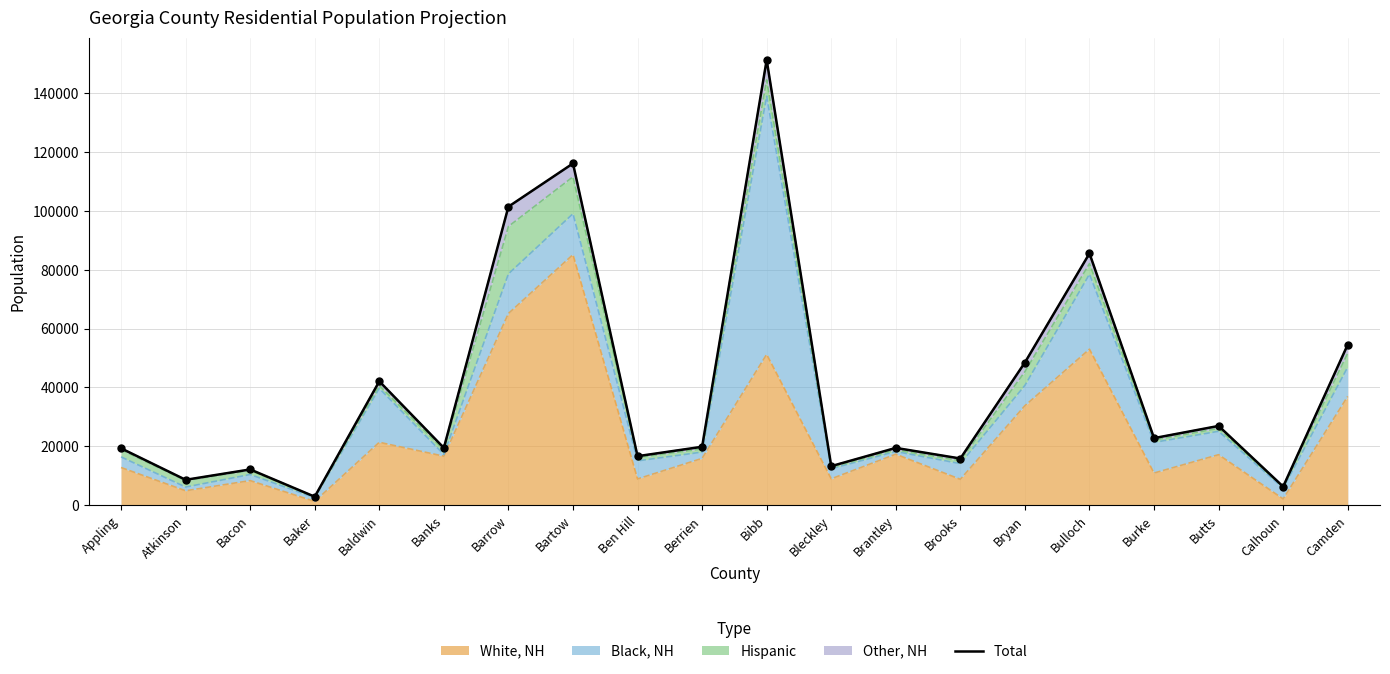

Between Brooks and Banks, which is larger?

Banks